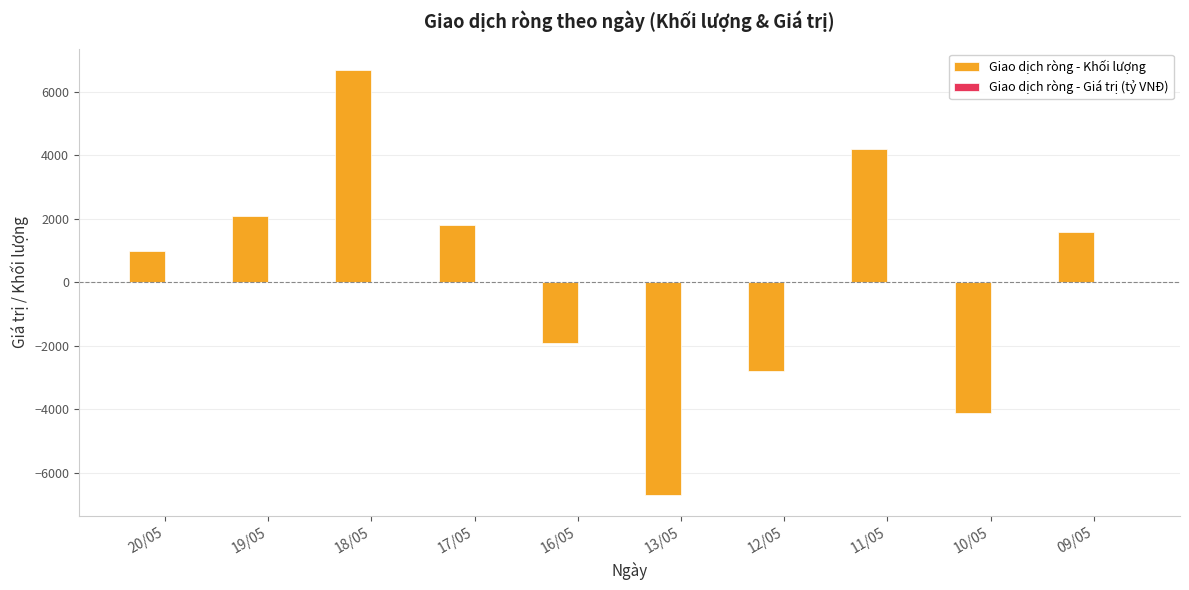

What is the sum of all Giao dịch ròng - Khối lượng values?

1900.0